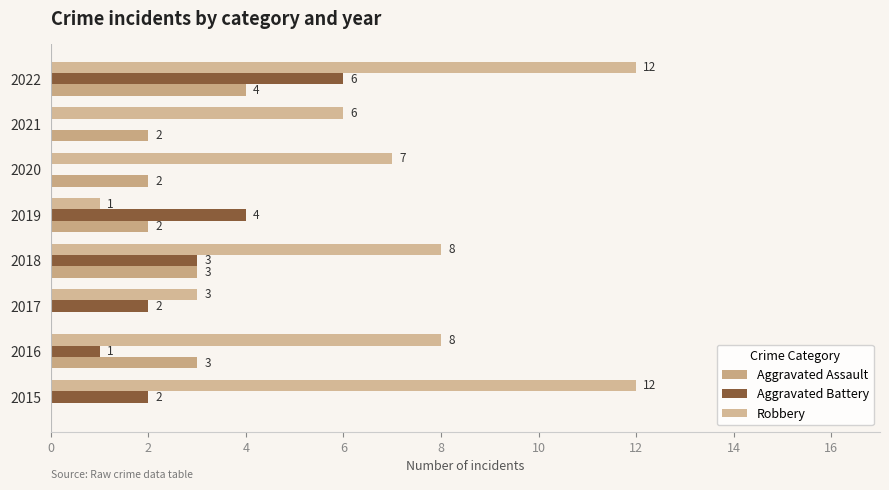

How many values in Aggravated Battery are above zero?

6